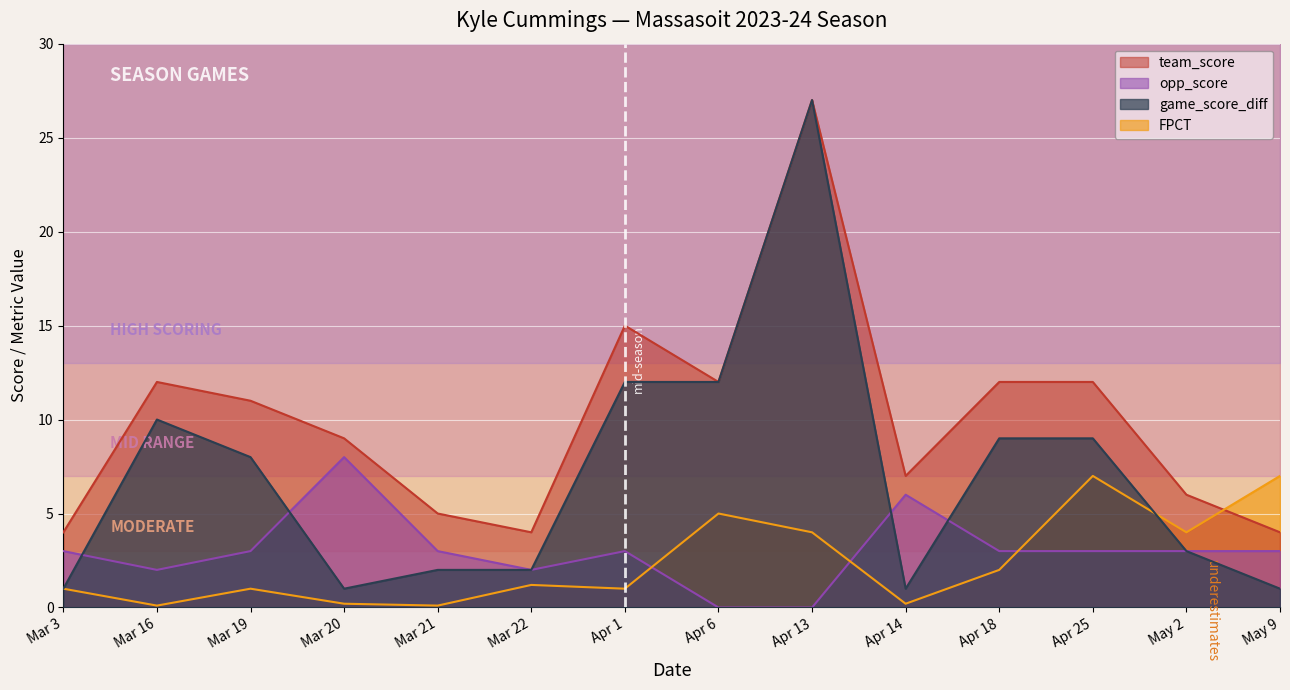

Is it true that team_score equals 15.0 at Mar 19?

False